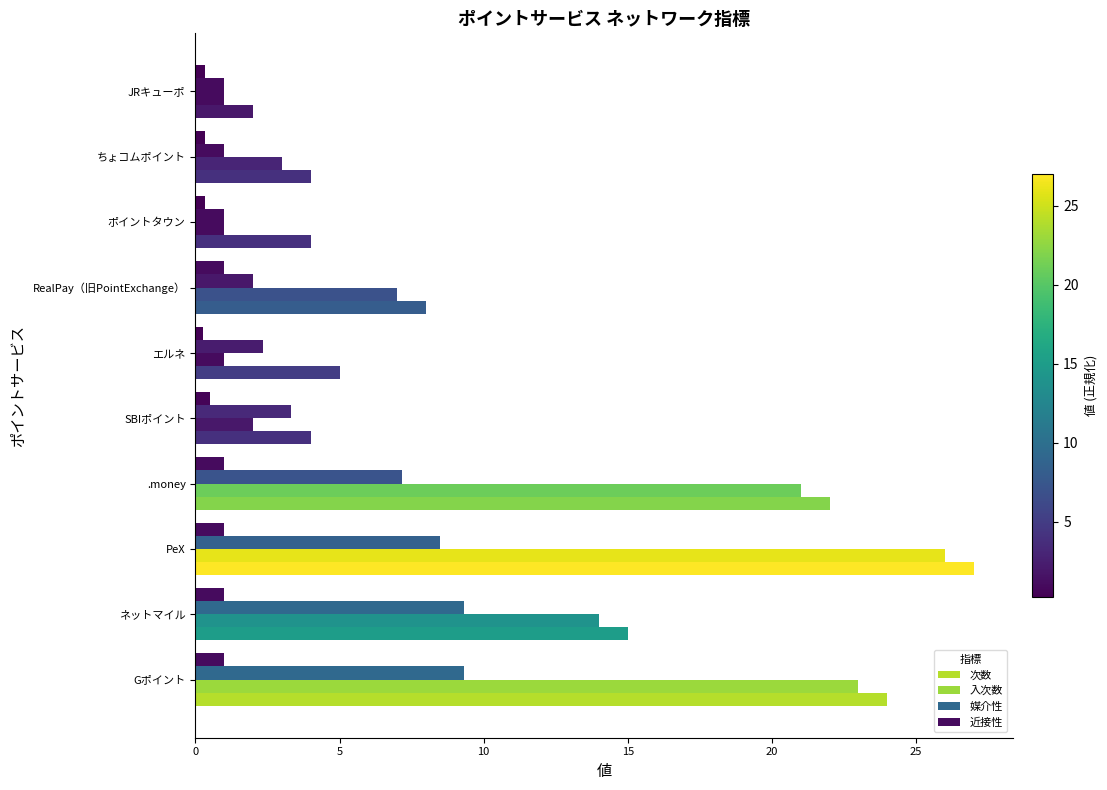

Count the number of categories in the chart.

10